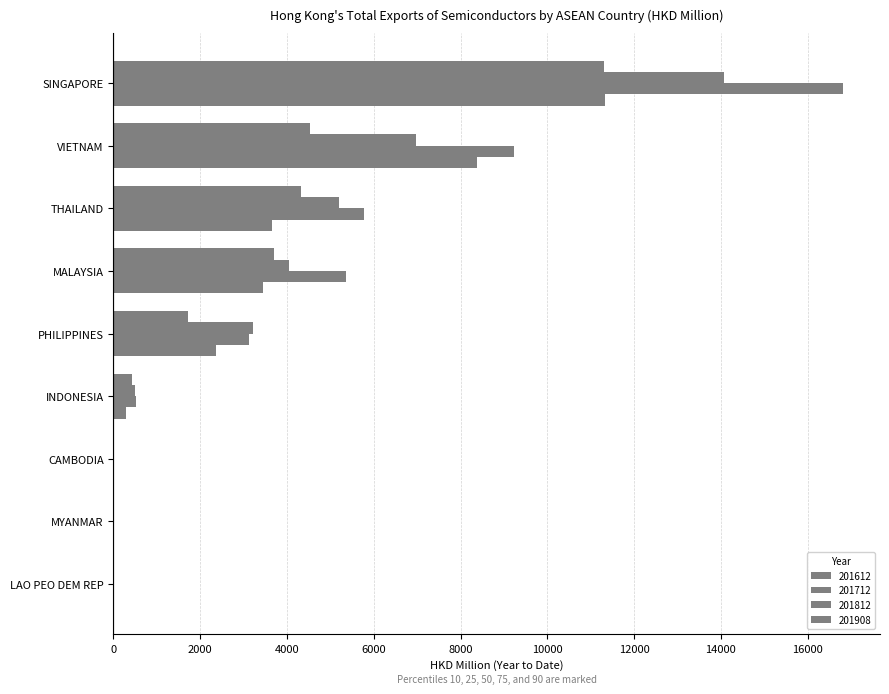

What is the total value across all series at PHILIPPINES?

10415.3